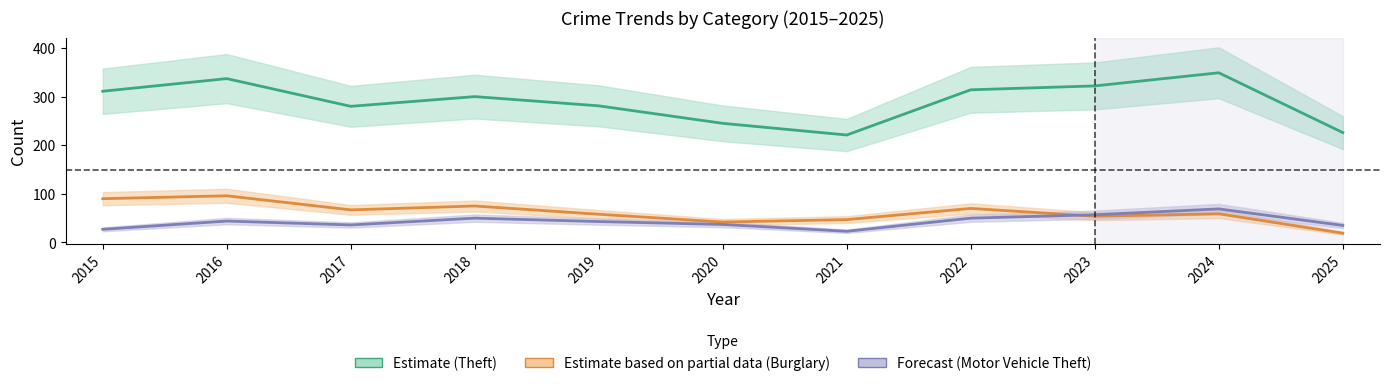

What is the difference between the Motor Vehicle Theft values at 2021 and 2018?

27